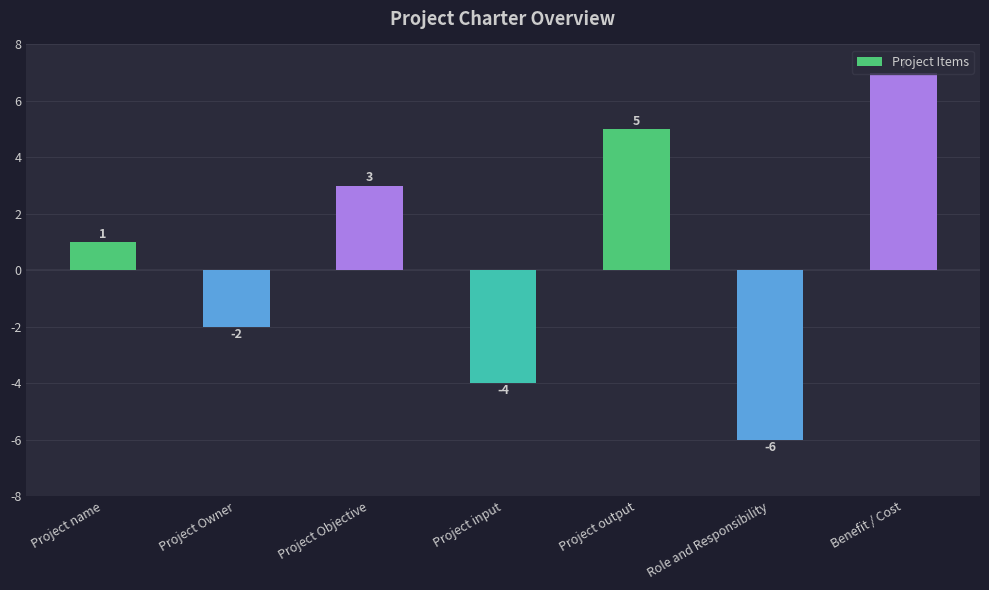

Is it true that the value at Project output is 8?

False